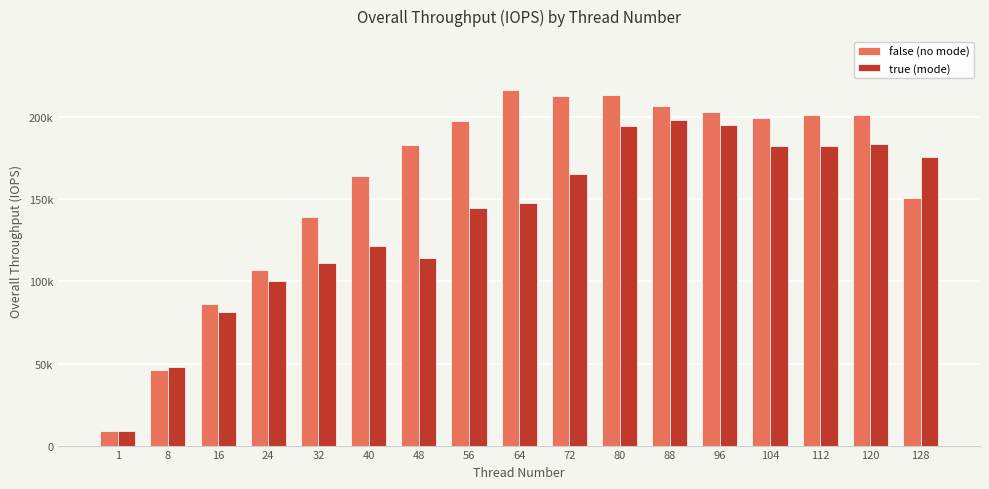

What are all the series names shown in the legend?

false (no mode), true (mode)